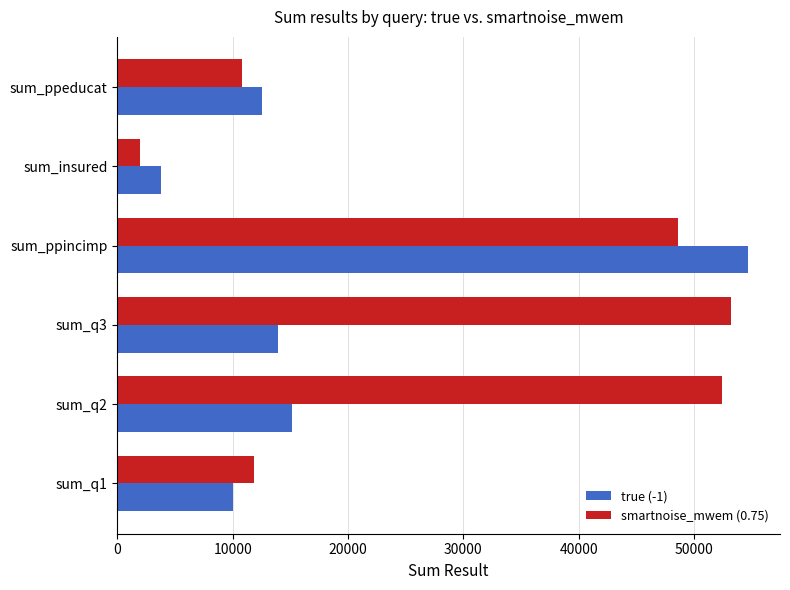

What is the difference between the second highest and second lowest values in the smartnoise_mwem (0.75) series?

41688